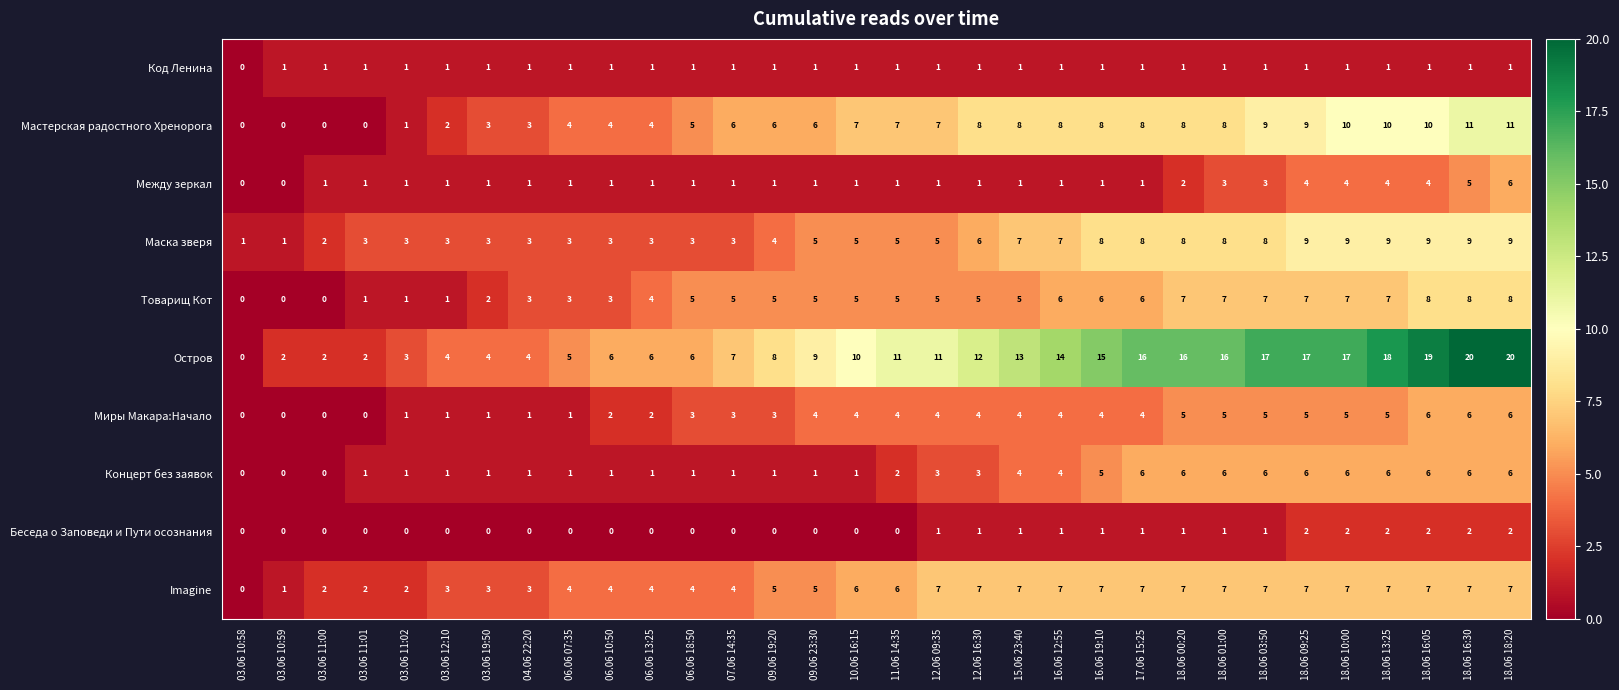

At which category is the sum across all series the highest?

18.06 18:20